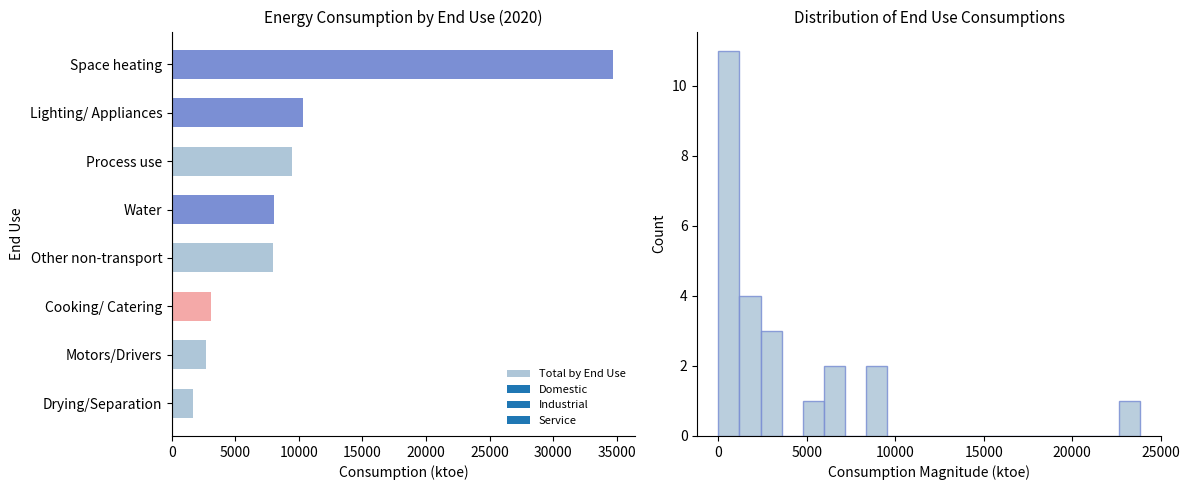

Reading right to left, transcribe all the data shown in this chart.

34747.0	10343.8	9436.5	8012.2	7954.5	3101.0	2683.3	1642.7